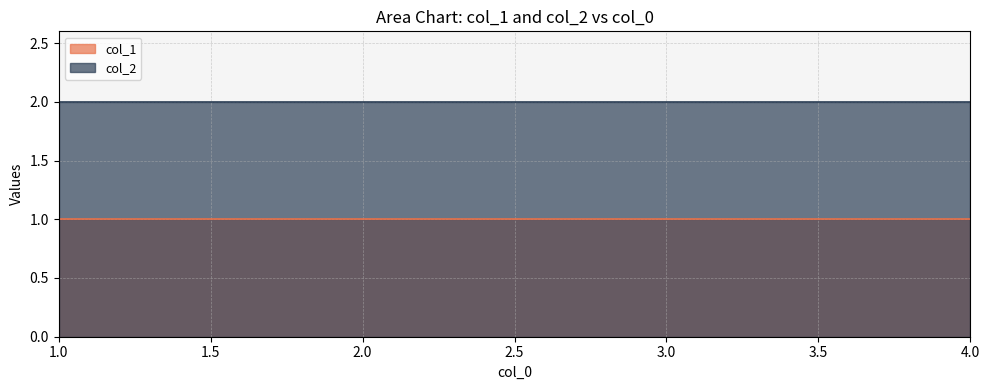

What is the label of the 1st point from the right?

4.0